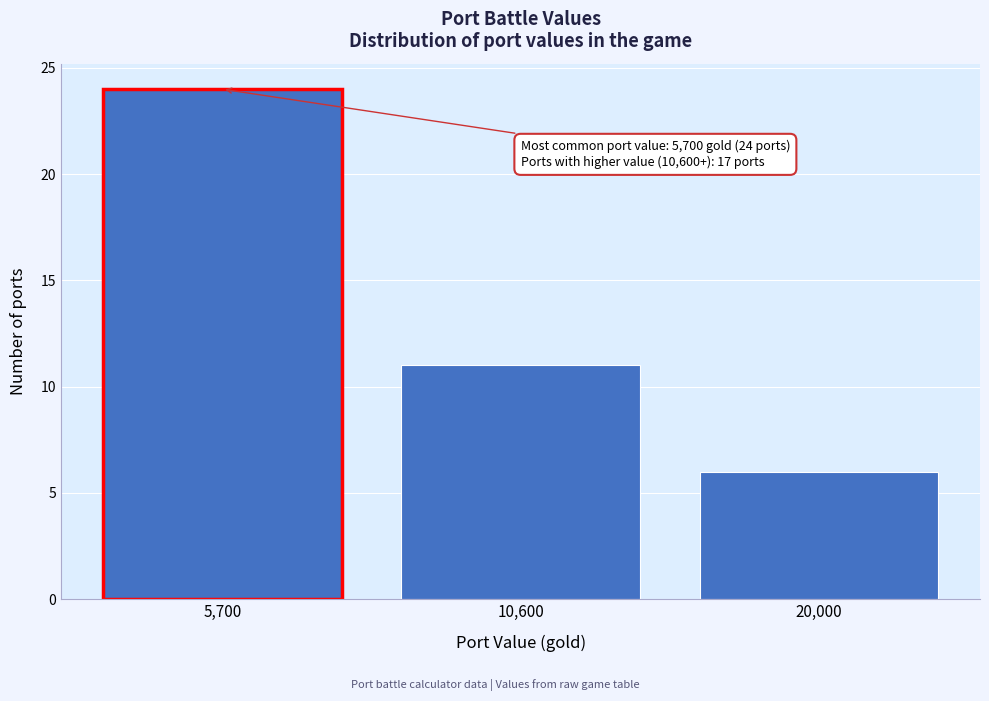

Reading left to right, list all the values displayed in this chart.

24	11	6